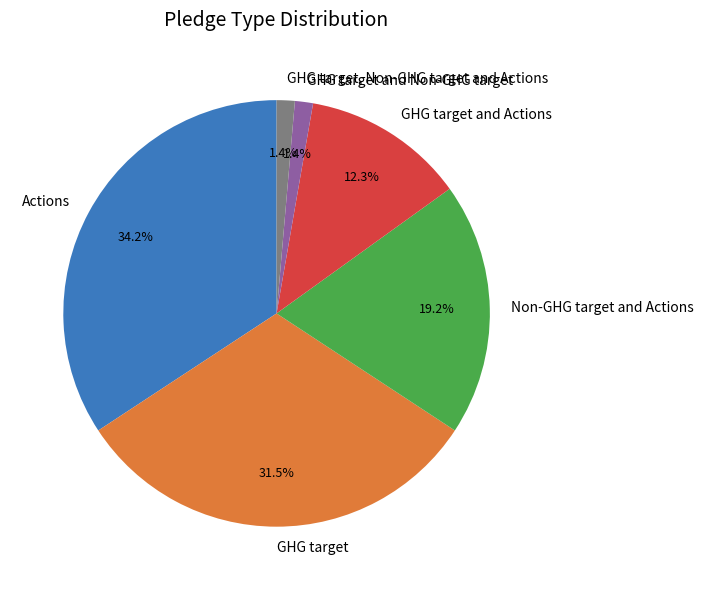

Which category has the biggest portion of the pie?

Actions